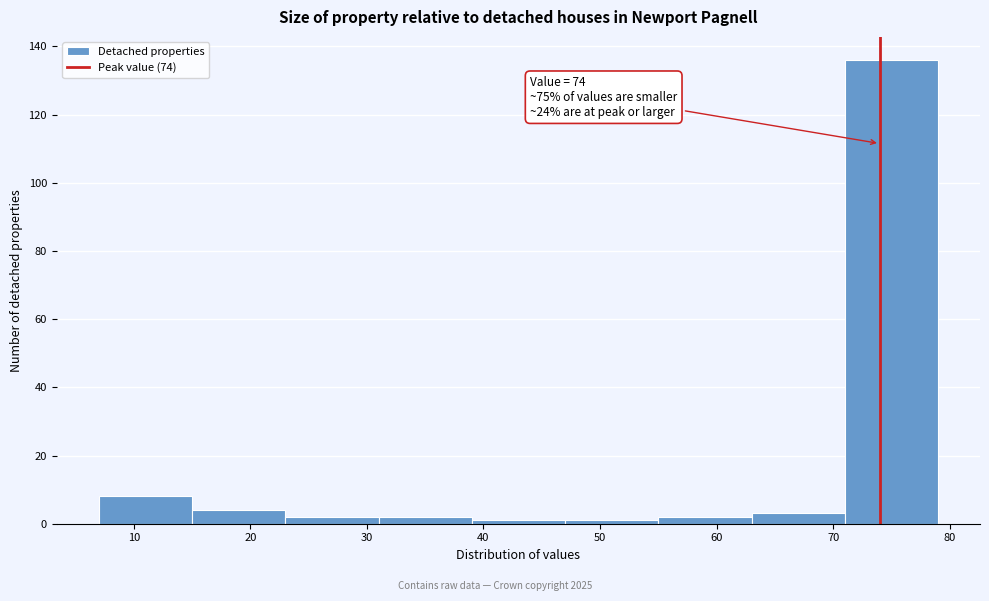

Which range on the x-axis has the tallest bar?

71 to 79